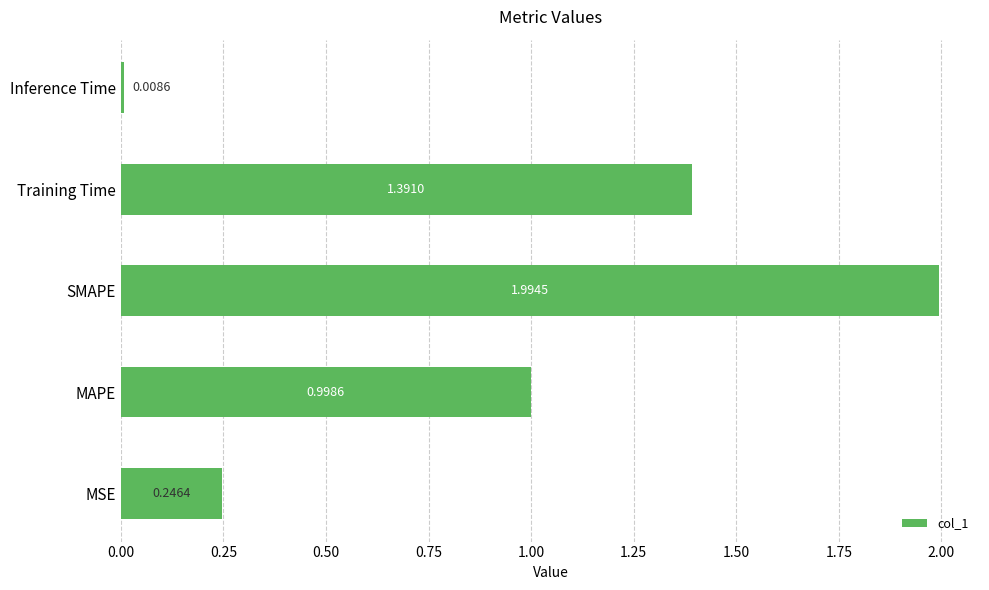

What is the sum of all values?

4.6